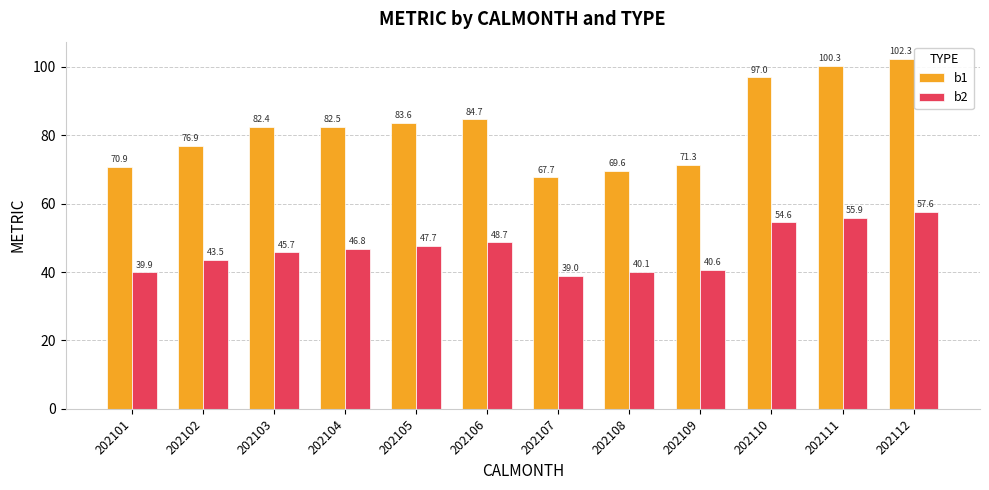

The b2 series shows 40.6 at 202109. True or false?

True